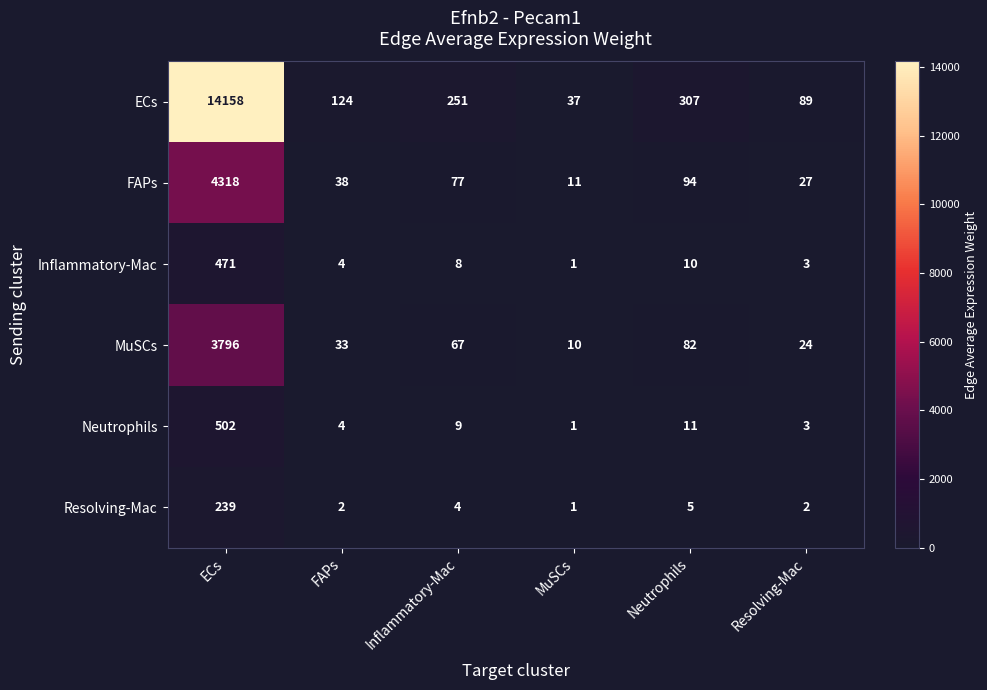

True or false: Inflammatory-Mac has a value of 259 at ECs.

False